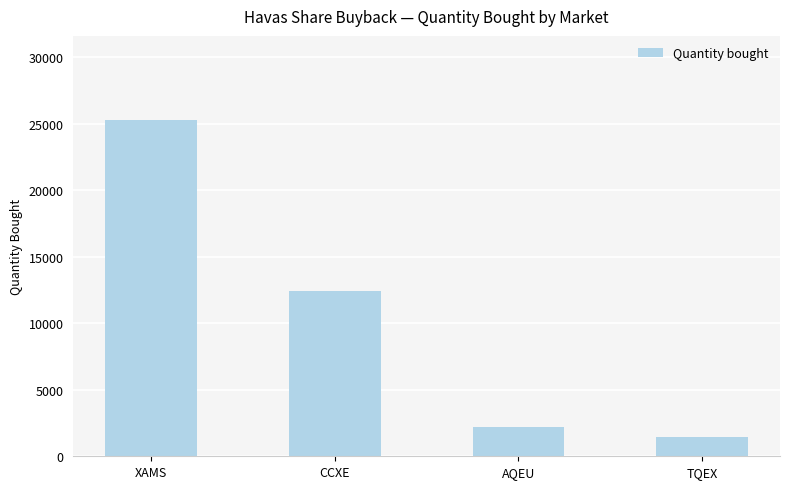

Which category has the highest value across all series?

XAMS